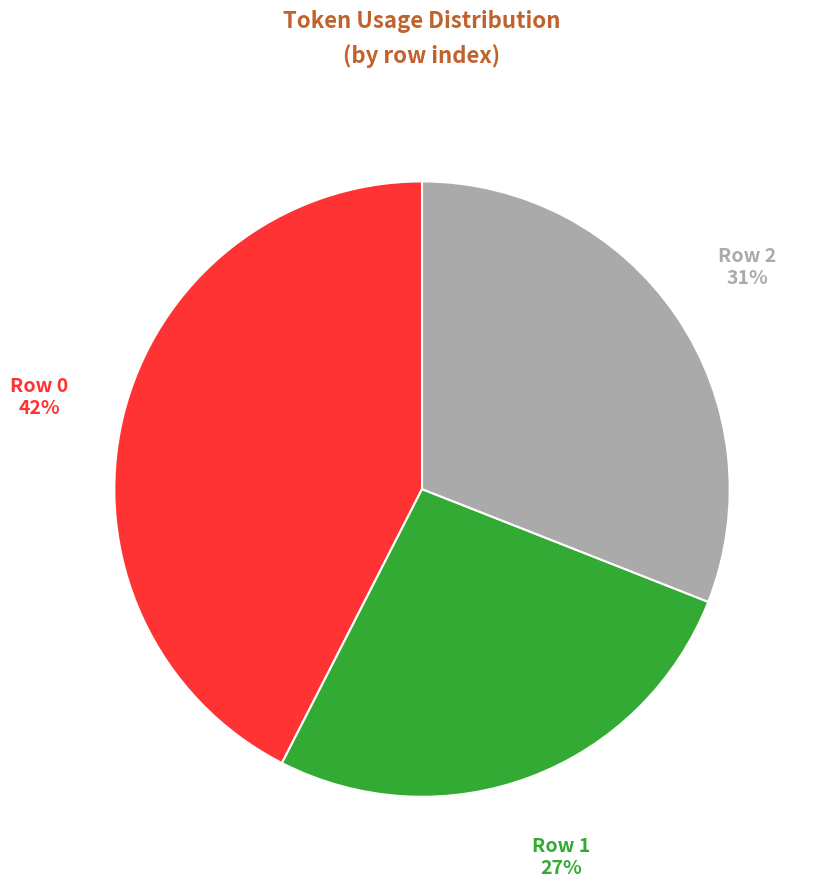

To the nearest percent, what is the average slice percentage?

33%